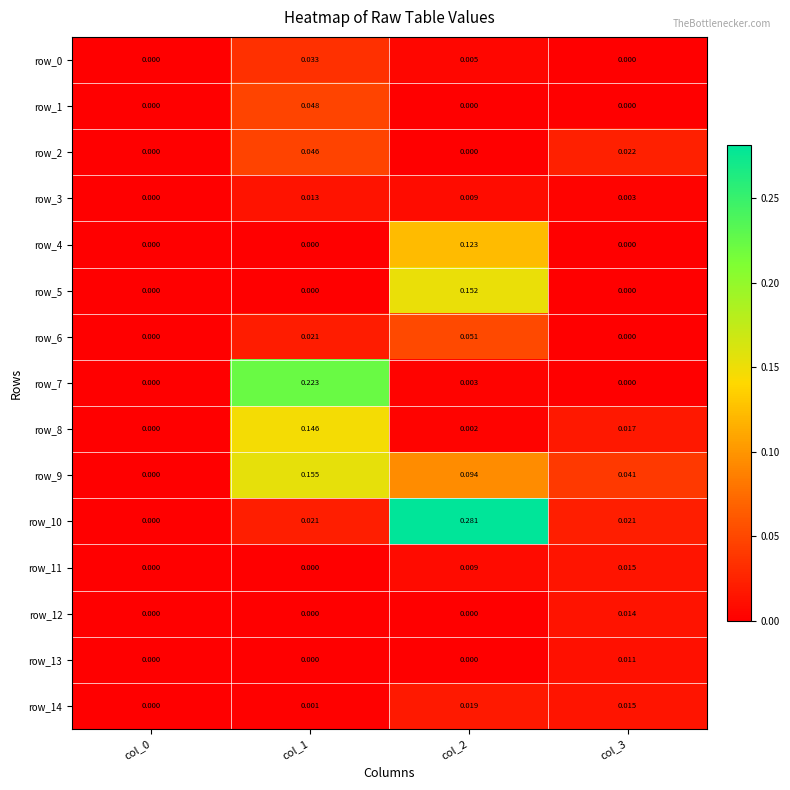

Is the value of row_3 at col_3 greater than the value of row_2 at col_1?

No